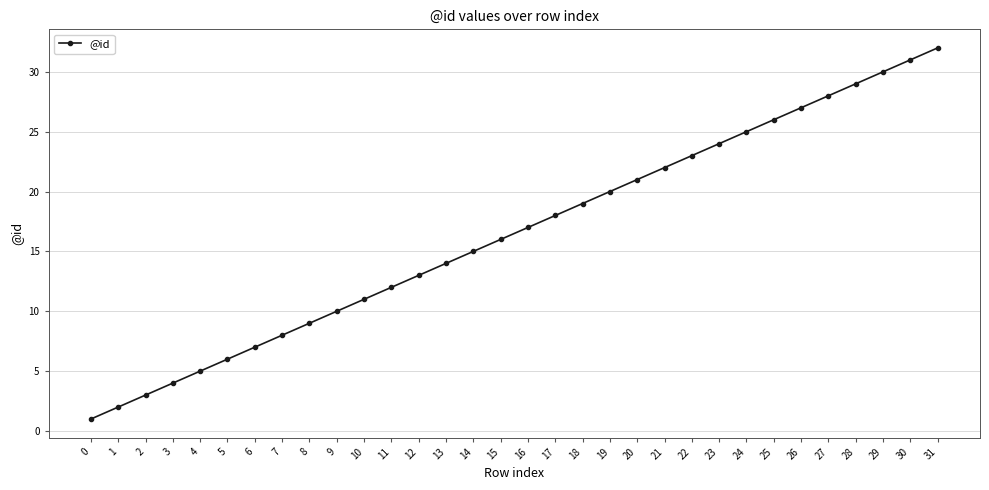

The chart shows a value of 39 at 29. True or false?

False